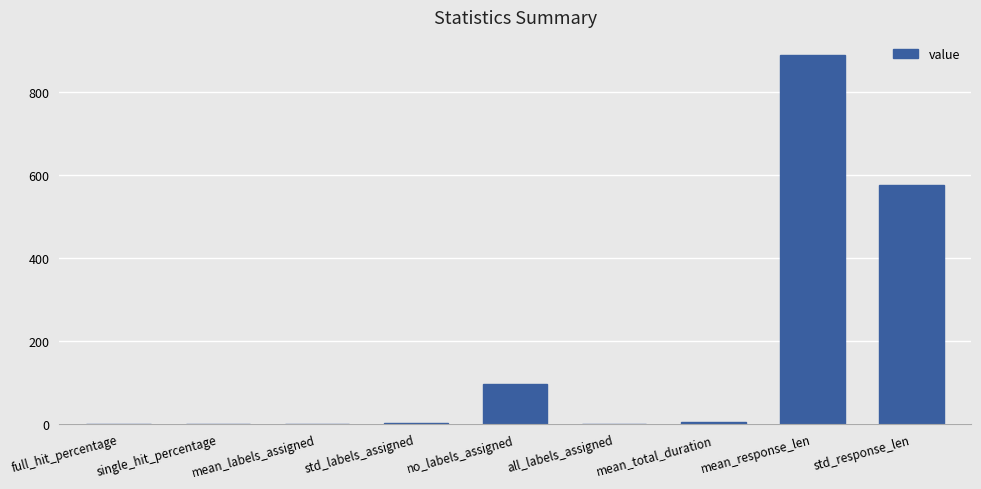

How many values exceed 1?

5